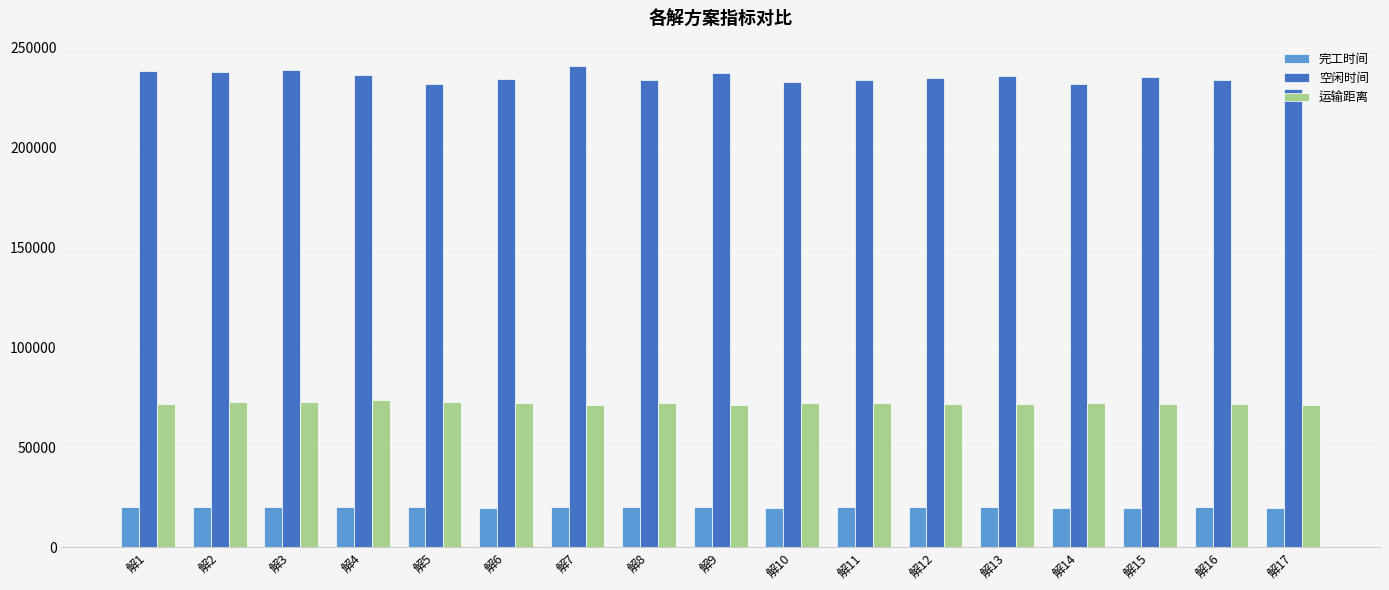

Rank the series by their maximum value, from lowest to highest.

完工时间, 运输距离, 空闲时间